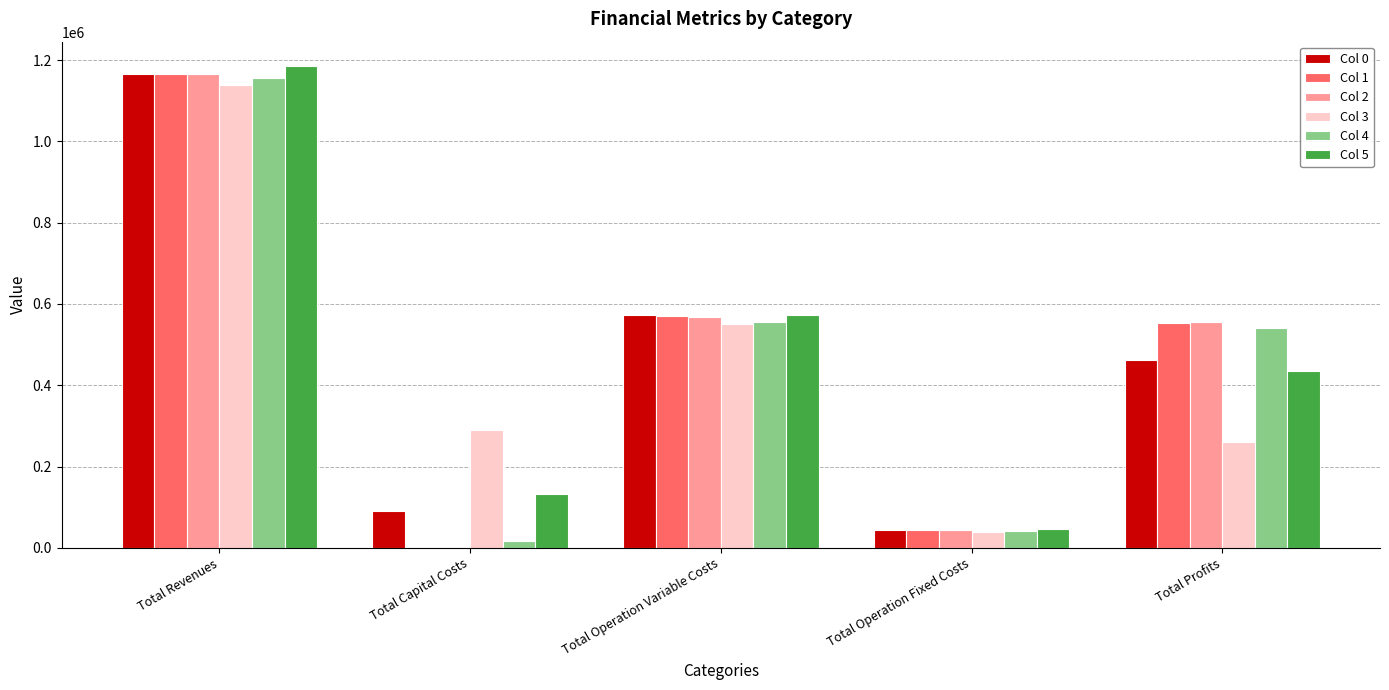

What is the total value across all series at Total Capital Costs?

528000.0